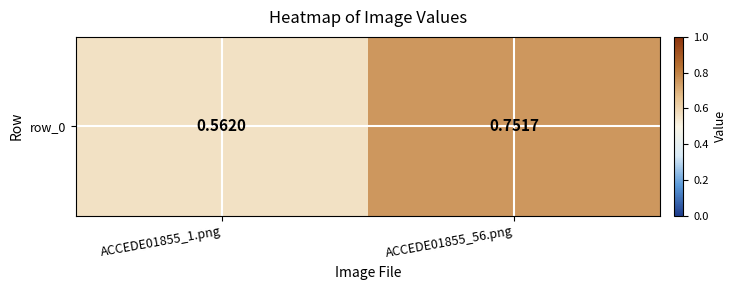

What is the sum of all values?

1.3